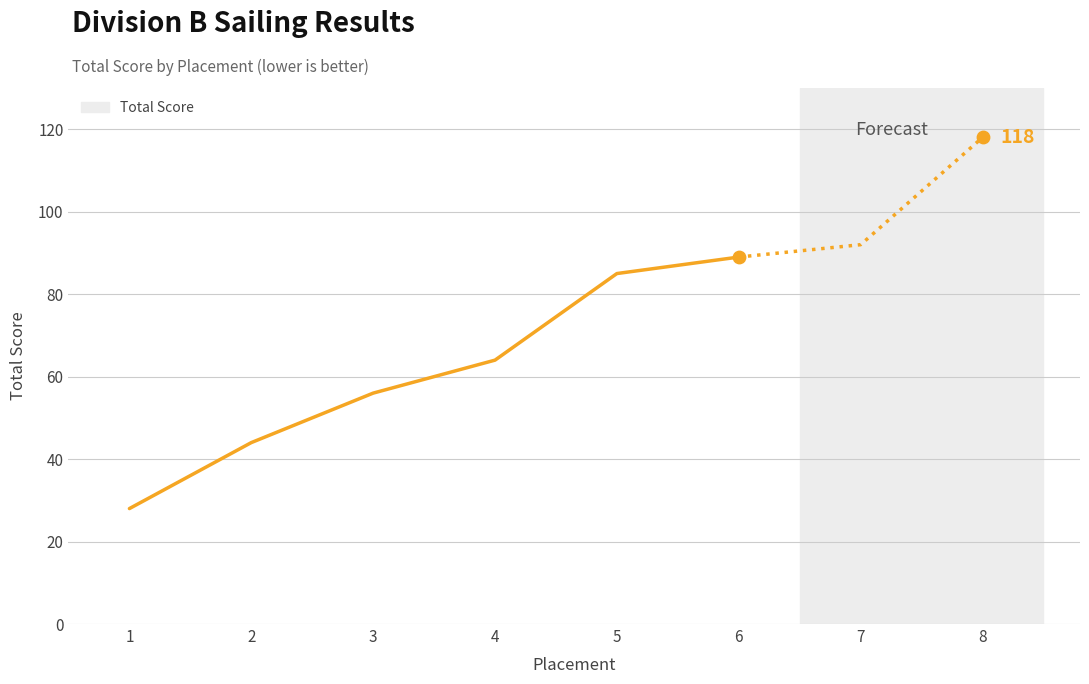

What is the ratio of the value at 6 to the value at 5?

1.0